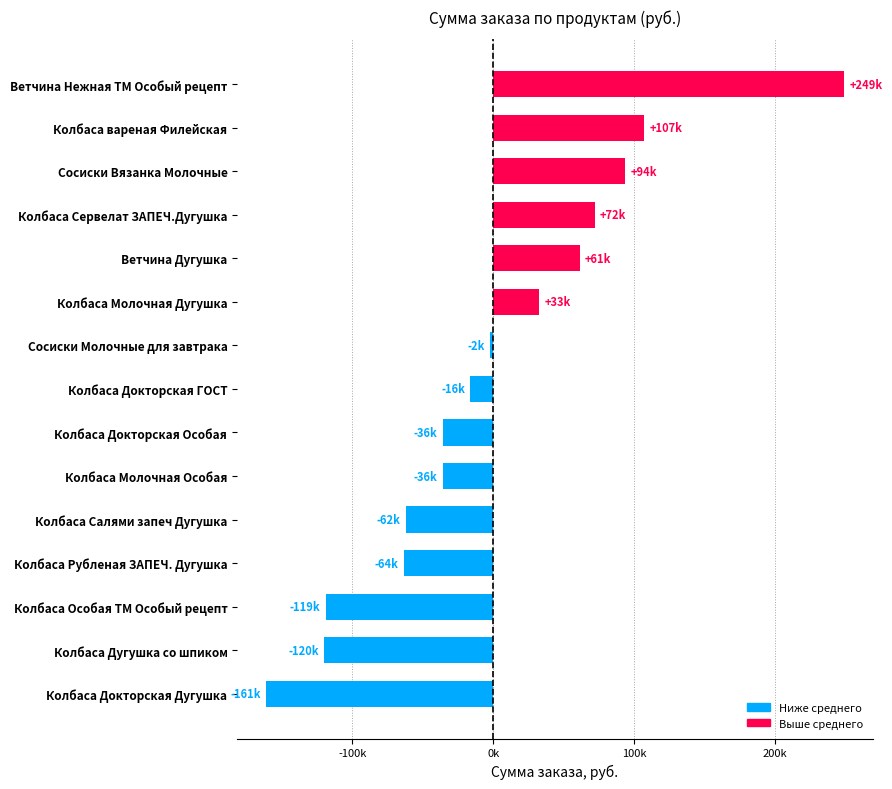

Are the bars horizontal?

Yes